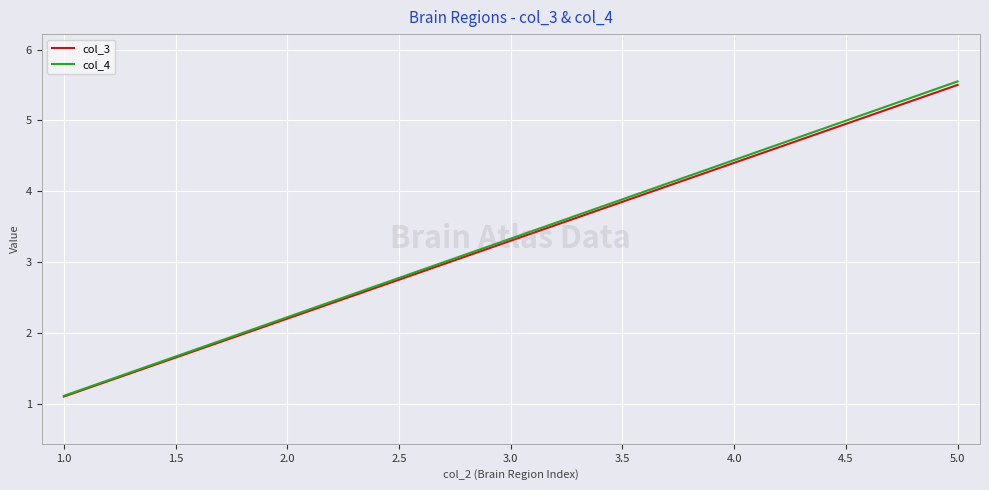

At how many categories does at least one series exceed 2?

4